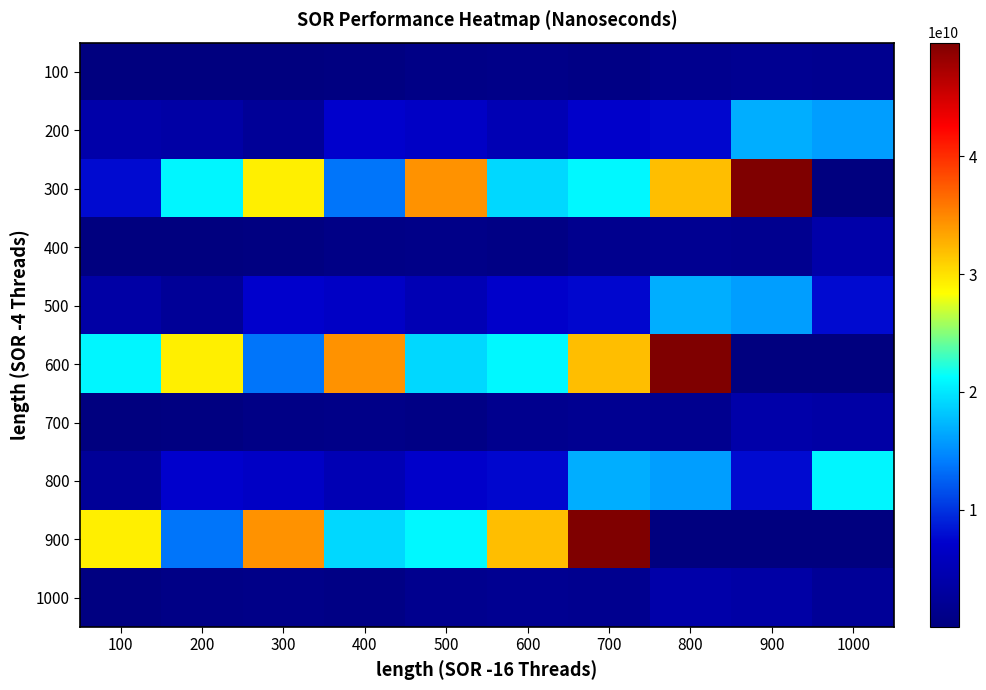

Reading left to right, what are all the values shown in this chart?

100: 100=72662200	200=135902000	300=97575400	400=316321200	500=812333600	600=1032917600	700=730766400	800=1485491800	900=1748947200	1000=1609496200
200: 100=4009012800	200=3624571600	300=2305836000	400=7208429800	500=6576674000	600=5102593600	700=7071682800	800=7534256600	900=16864668600	1000=16014016200
300: 100=7750883400	200=20847429200	300=29232117200	400=13638666600	500=34337641000	600=19220281600	700=20911113600	800=31911375600	900=49613800600	1000=72662200
400: 100=135902000	200=97575400	300=316321200	400=812333600	500=1032917600	600=730766400	700=1485491800	800=1748947200	900=1609496200	1000=4009012800
500: 100=3624571600	200=2305836000	300=7208429800	400=6576674000	500=5102593600	600=7071682800	700=7534256600	800=16864668600	900=16014016200	1000=7750883400
600: 100=20847429200	200=29232117200	300=13638666600	400=34337641000	500=19220281600	600=20911113600	700=31911375600	800=49613800600	900=72662200	1000=135902000
700: 100=97575400	200=316321200	300=812333600	400=1032917600	500=730766400	600=1485491800	700=1748947200	800=1609496200	900=4009012800	1000=3624571600
800: 100=2305836000	200=7208429800	300=6576674000	400=5102593600	500=7071682800	600=7534256600	700=16864668600	800=16014016200	900=7750883400	1000=20847429200
900: 100=29232117200	200=13638666600	300=34337641000	400=19220281600	500=20911113600	600=31911375600	700=49613800600	800=72662200	900=135902000	1000=97575400
1000: 100=316321200	200=812333600	300=1032917600	400=730766400	500=1485491800	600=1748947200	700=1609496200	800=4009012800	900=3624571600	1000=2305836000